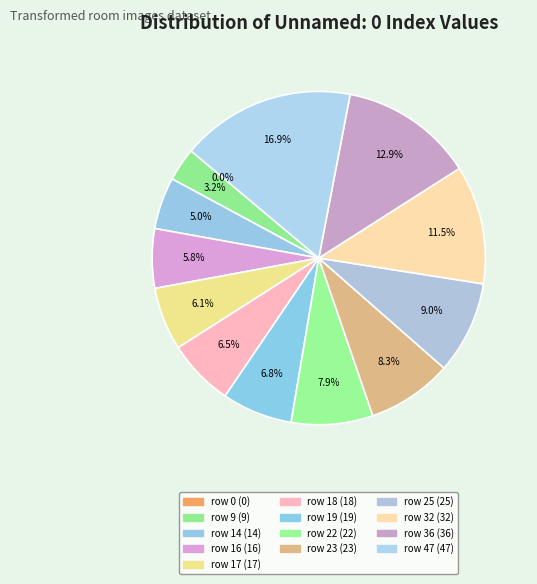

To the nearest percent, what portion does row 25 represent?

9%